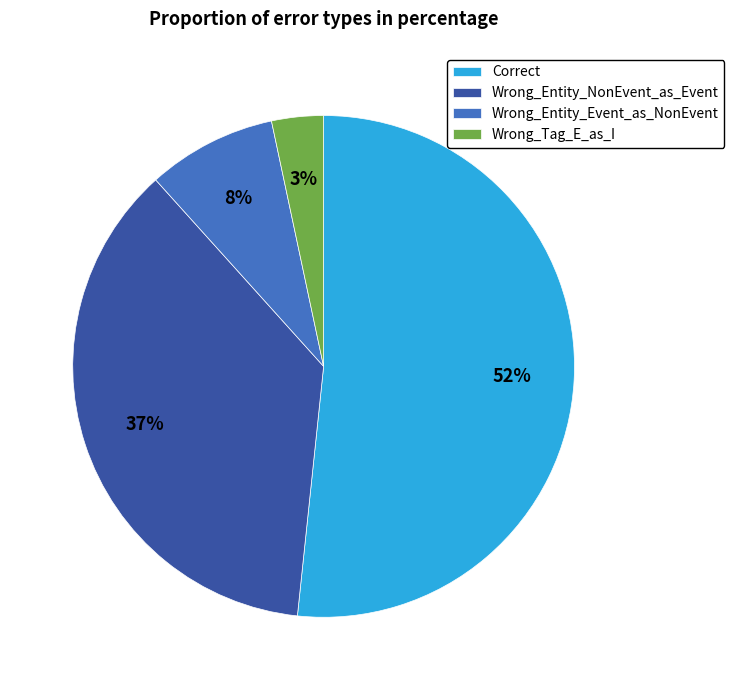

True or false: Wrong_Entity_NonEvent_as_Event accounts for 37% of the total.

True